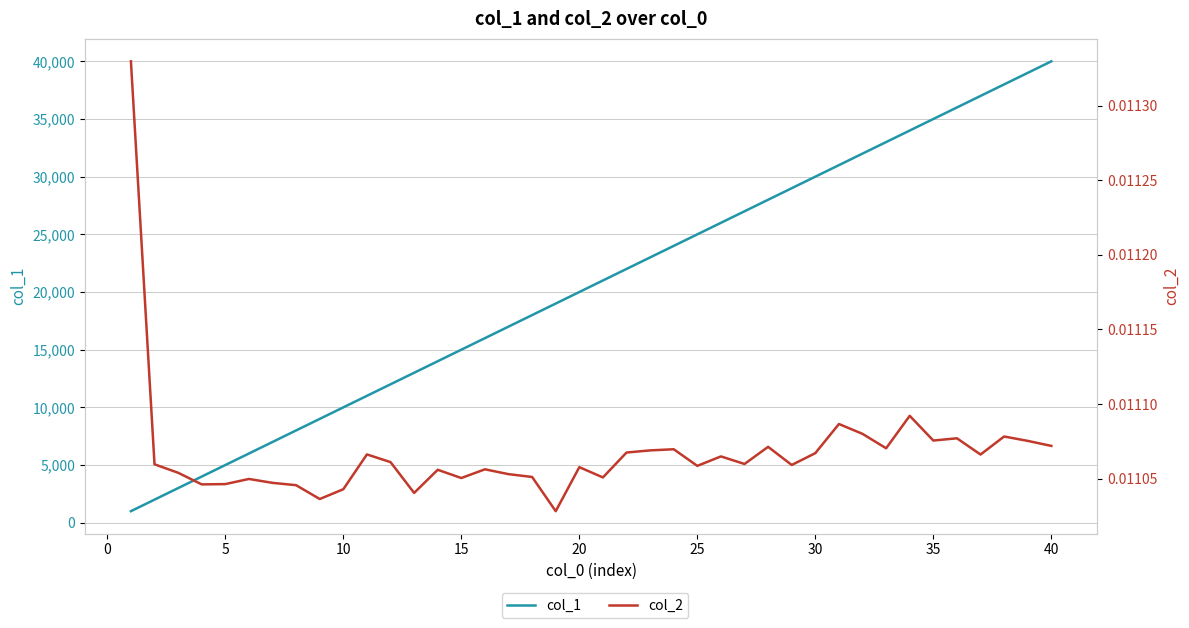

True or false: col_2 and col_1 cross at least once.

False